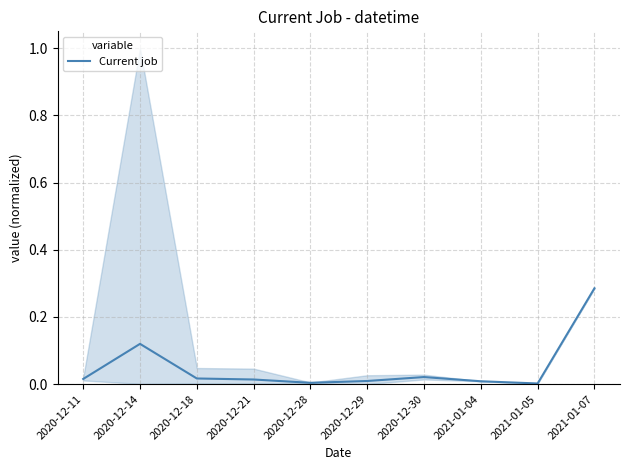

At which category does the chart reach its peak across all series?

2021-01-07